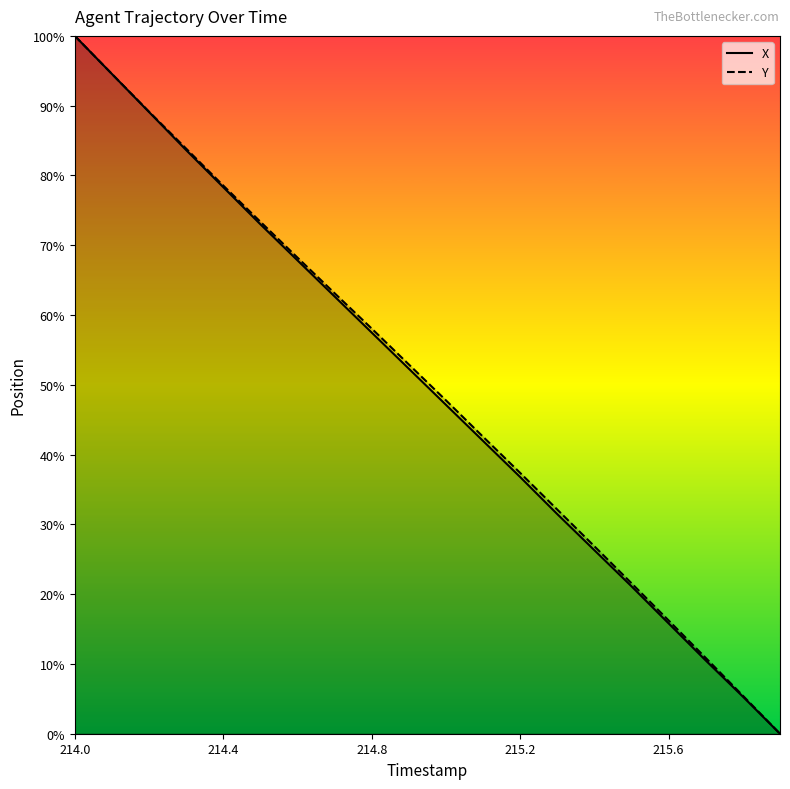

What is the difference between the maximum and second lowest values in the X series?

94.7